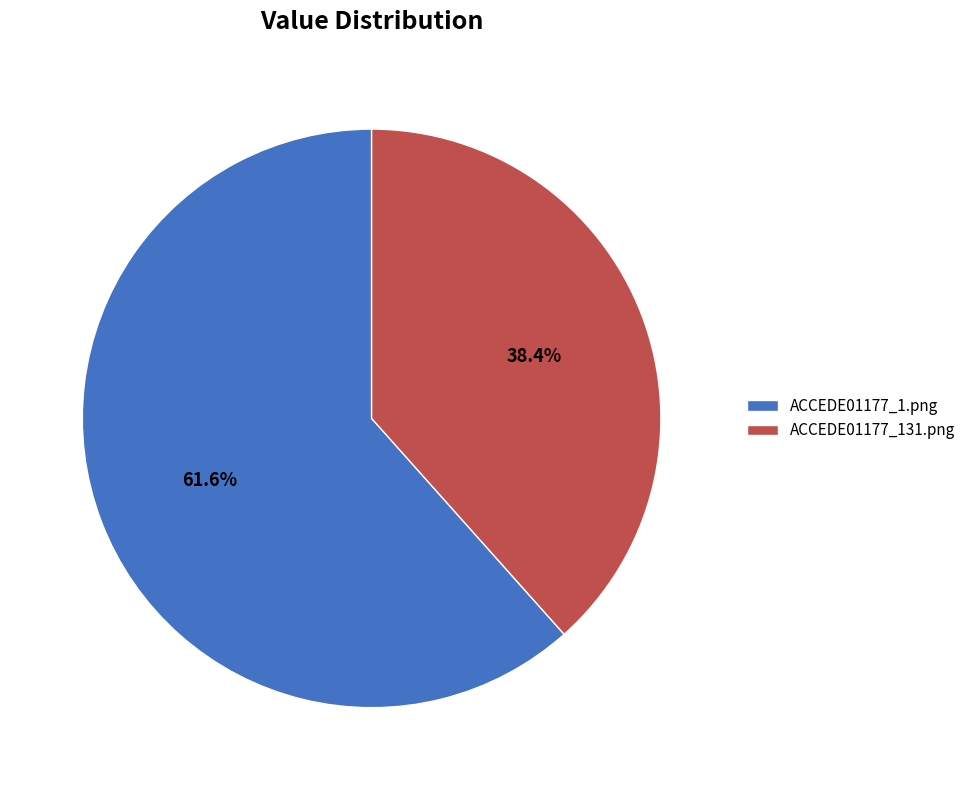

What percentage is the ACCEDE01177_1.png slice, to the nearest percent?

62%